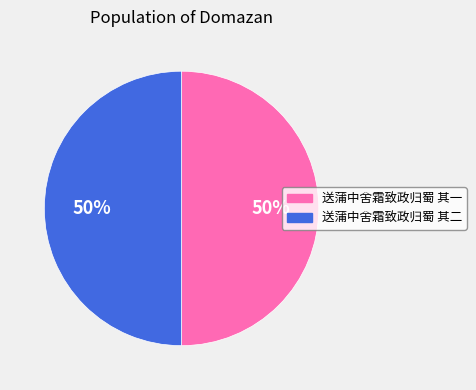

Approximately how many times larger is the value at 送蒲中舍霜致政归蜀 其二 compared to 送蒲中舍霜致政归蜀 其一?

1.0